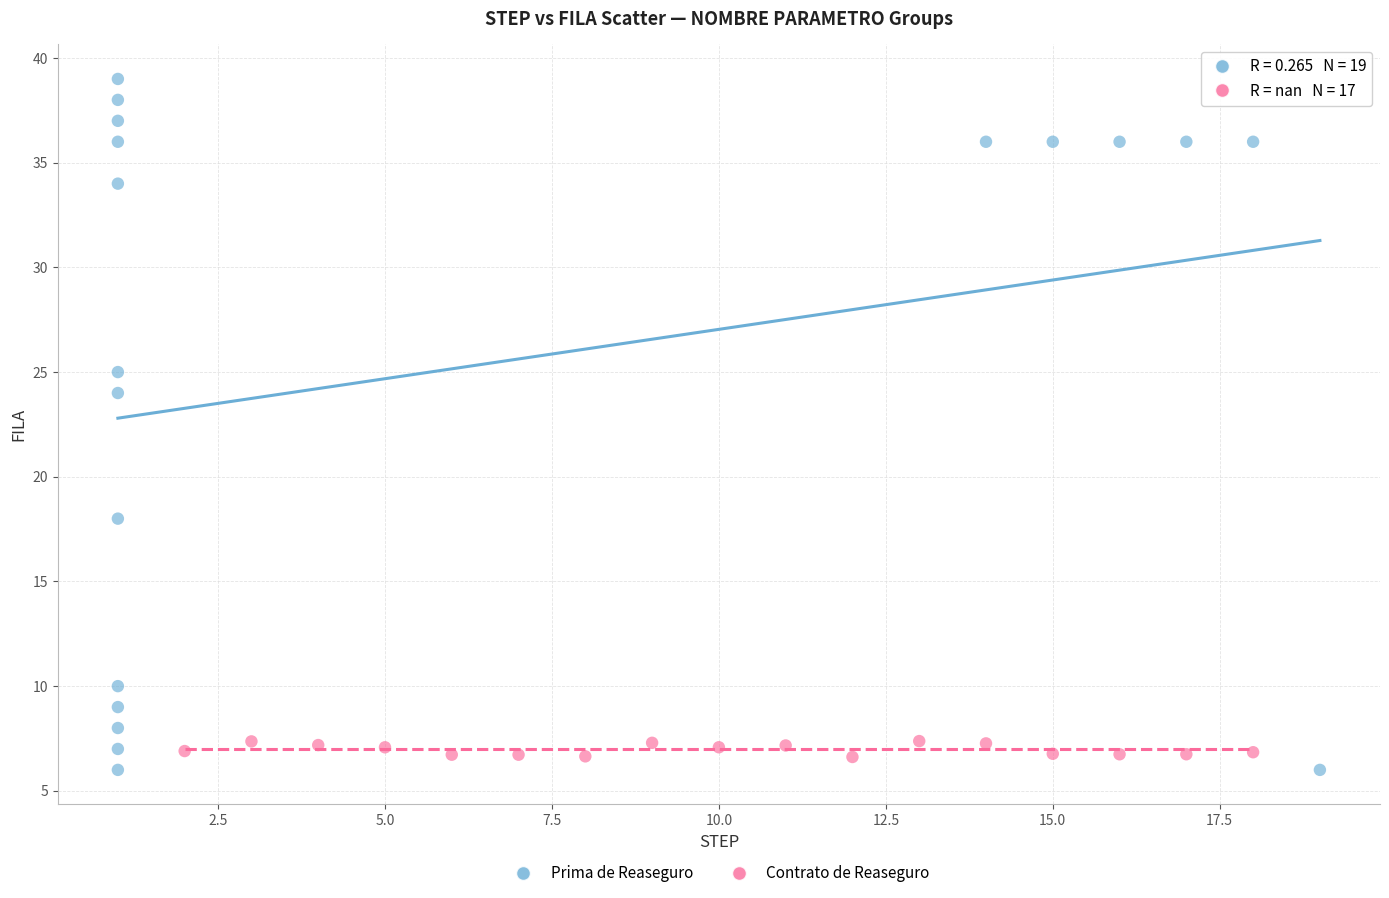

Which series contains the highest Y value?

Prima de Reaseguro